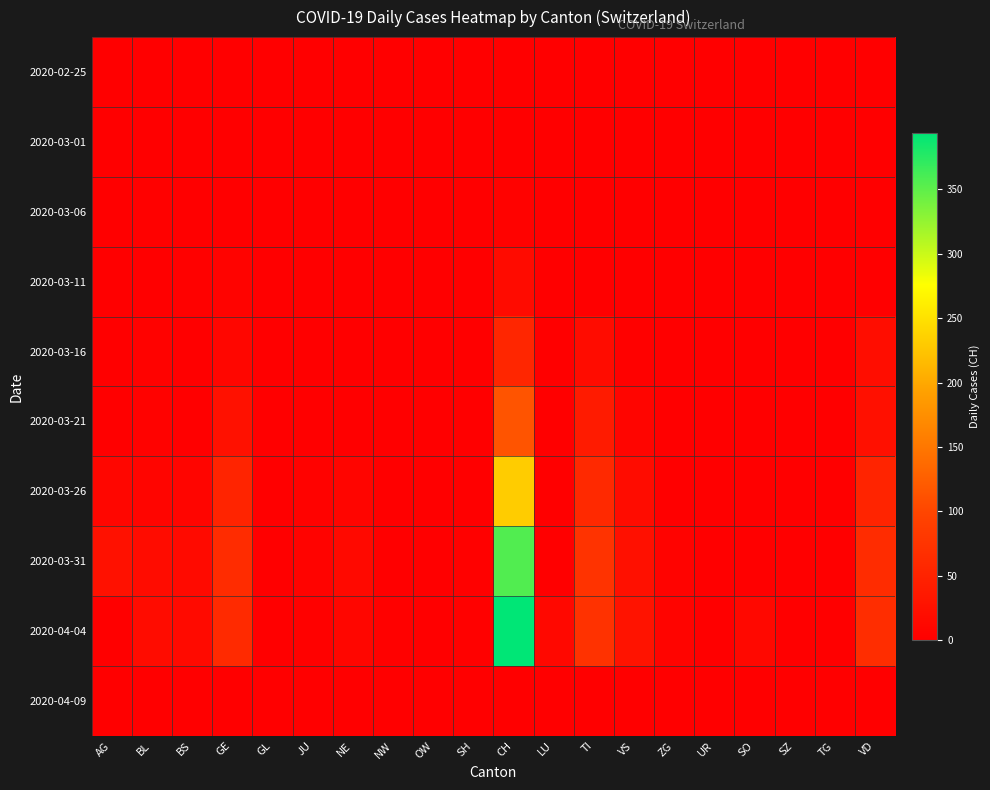

Between ZG and BL, which is larger?

ZG